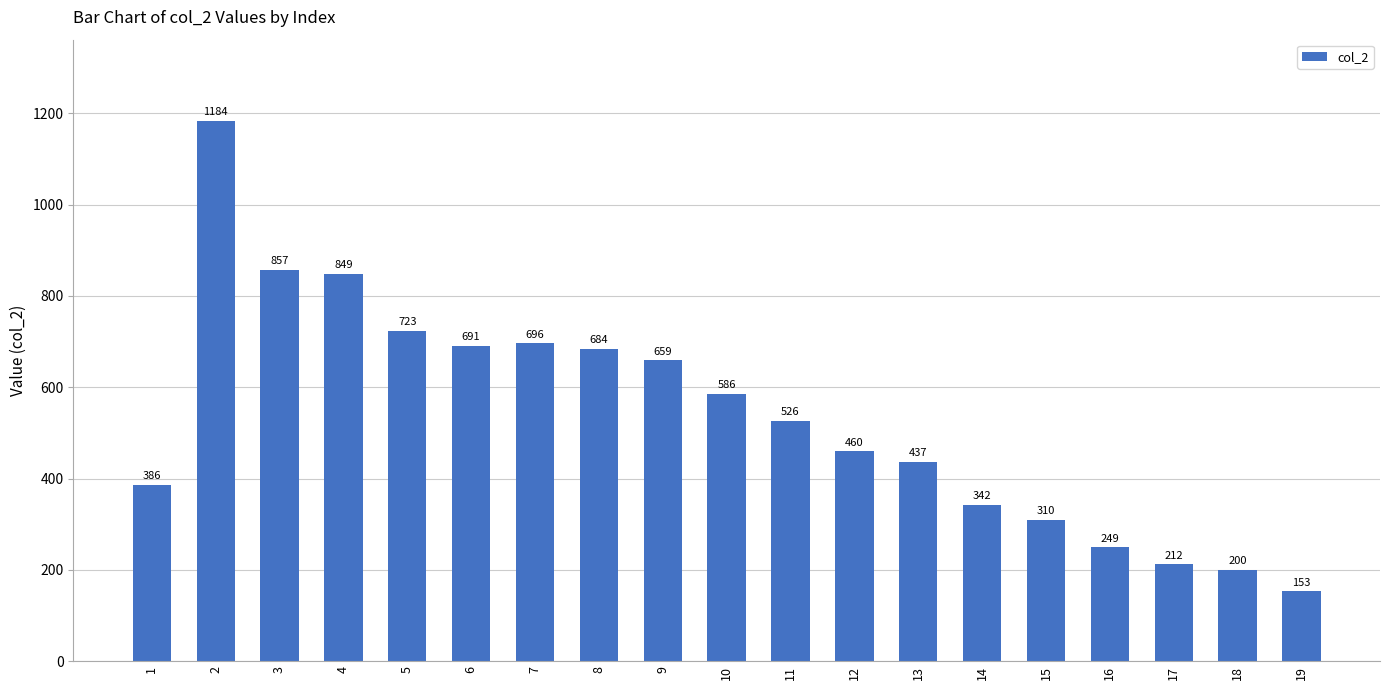

Where does the data first go above 526?

2